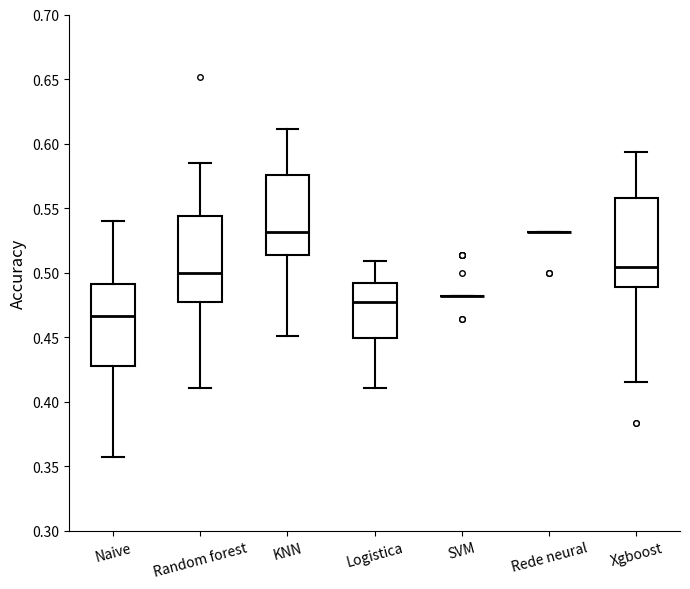

Reading left to right, transcribe this box plot: for each box, give where its median line is, the range the box spans, and where its two whiskers end, as read against the y-axis. The values are not printed on the chart, so give them approximately, as read against the axis.

Naive: median 0.465, box 0.425 to 0.490, whiskers 0.355 to 0.540
Random forest: median 0.500, box 0.480 to 0.545, whiskers 0.410 to 0.585
KNN: median 0.530, box 0.515 to 0.575, whiskers 0.450 to 0.610
Logistica: median 0.480, box 0.450 to 0.490, whiskers 0.410 to 0.510
SVM: box collapsed to a line at 0.480, whiskers 0.480 to 0.480
Rede neural: box collapsed to a line at 0.530, whiskers 0.530 to 0.530
Xgboost: median 0.505, box 0.490 to 0.560, whiskers 0.415 to 0.595